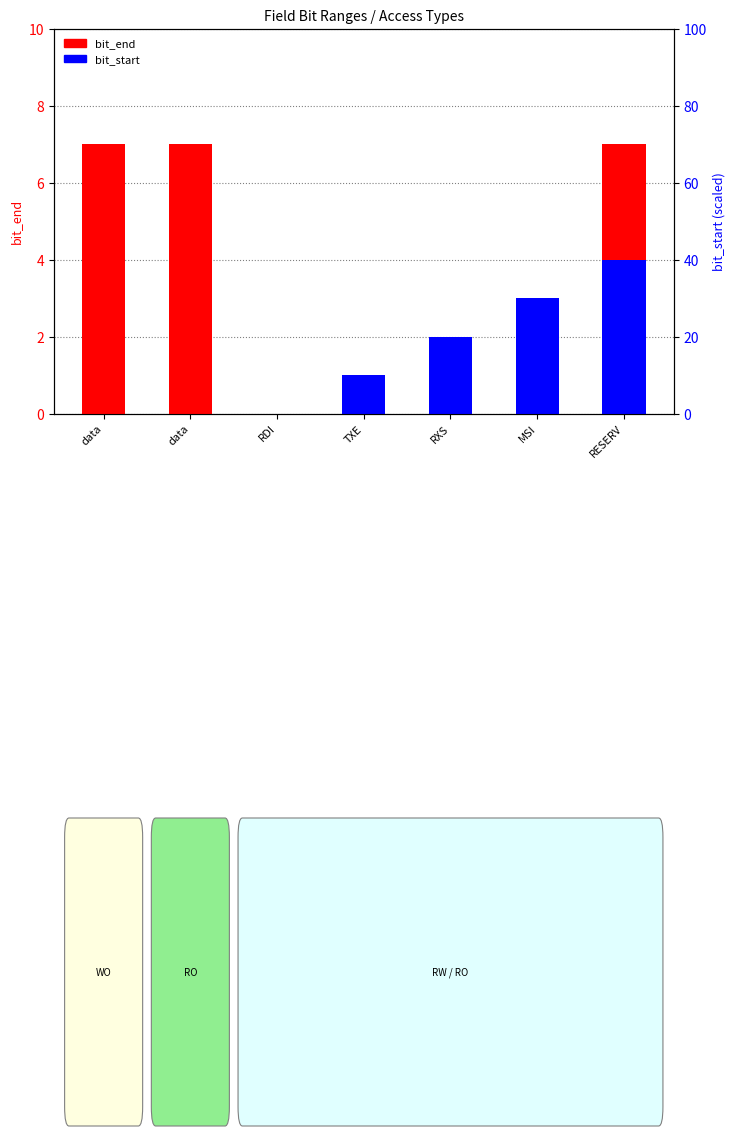

How many data points in bit_start are less than 1?

3